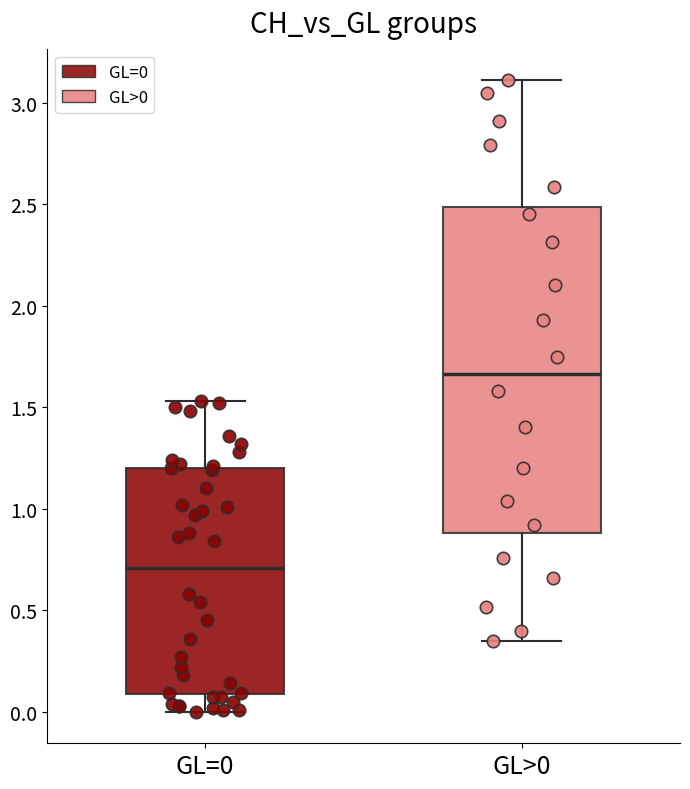

Reading left to right, transcribe this box plot: for each box, give where its median line is, the range the box spans, and where its two whiskers end, as read against the y-axis. The values are not printed on the chart, so give them approximately, as read against the axis.

GL=0: median 0.70, box 0.10 to 1.20, whiskers 0.00 to 1.55
GL>0: median 1.65, box 0.90 to 2.50, whiskers 0.35 to 3.10